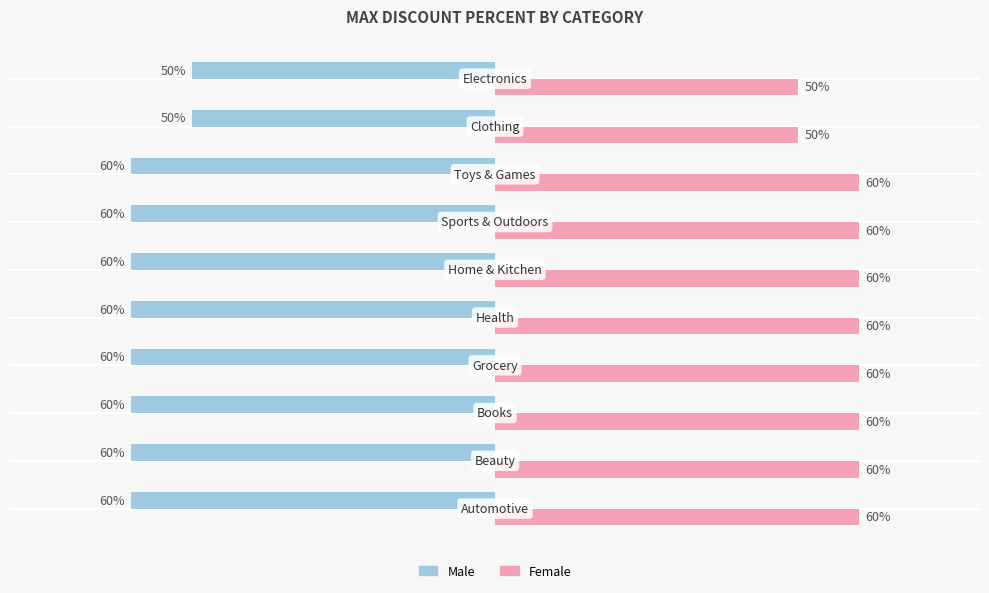

Which series has the largest total across all categories?

Female